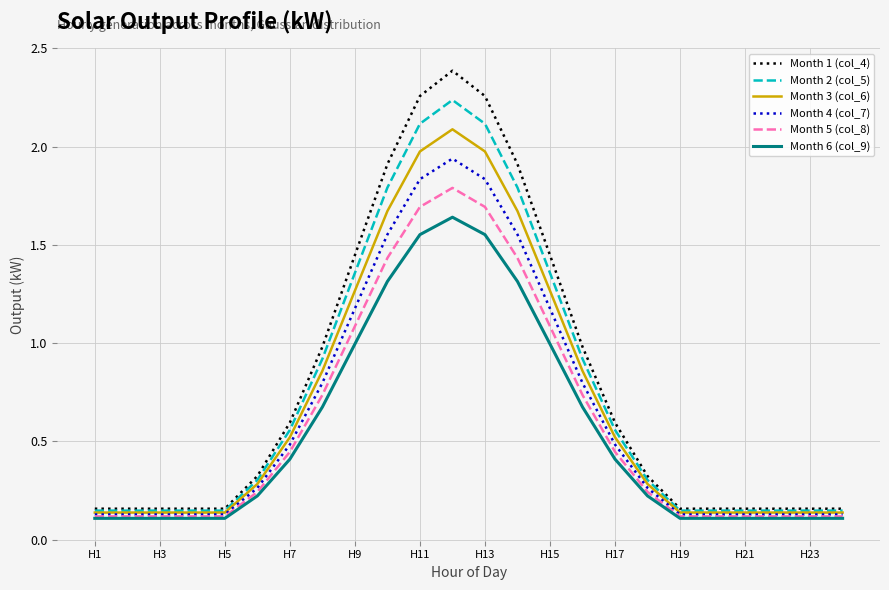

What is the greatest value displayed?

2.4